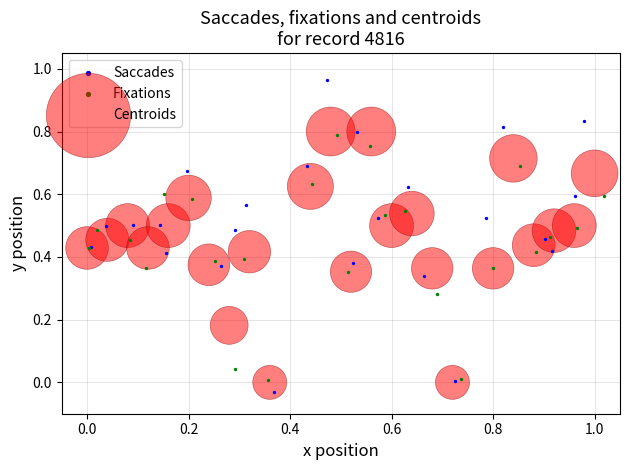

Which series reaches the maximum Y coordinate?

Saccades